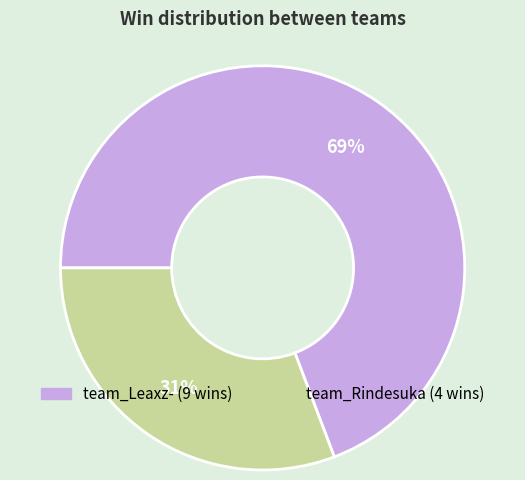

Which category has the smallest portion of the pie?

team_Rindesuka